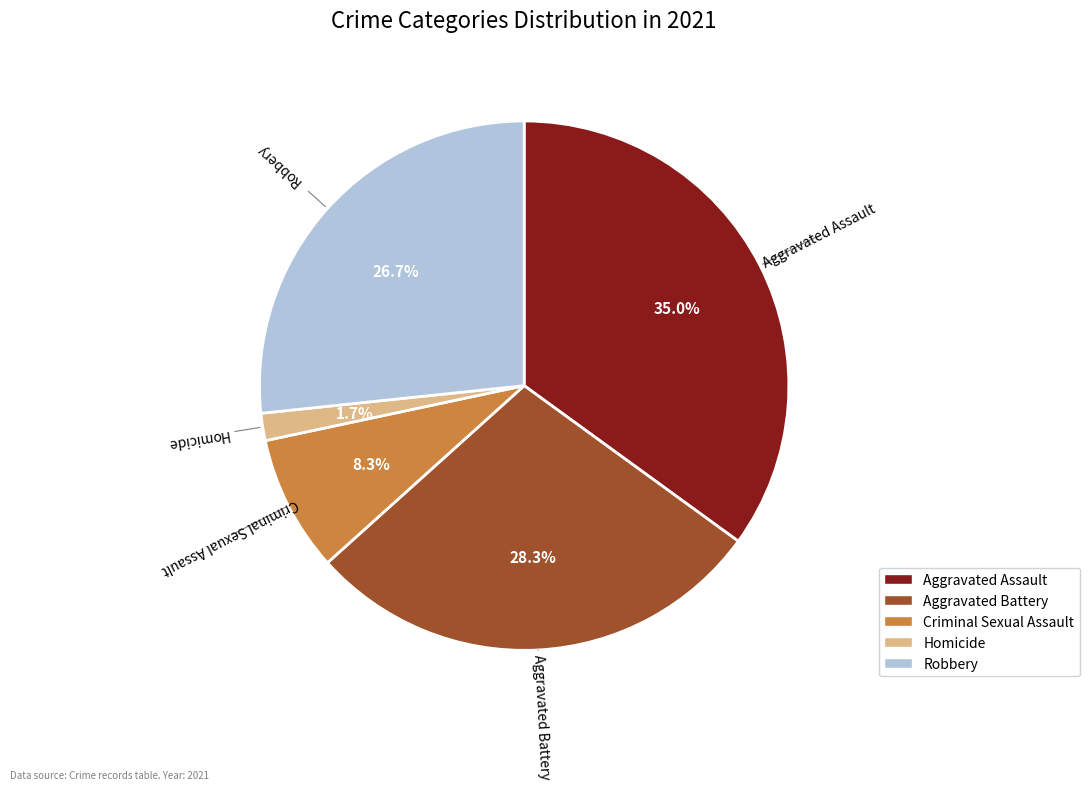

How many slices are in this pie chart?

5